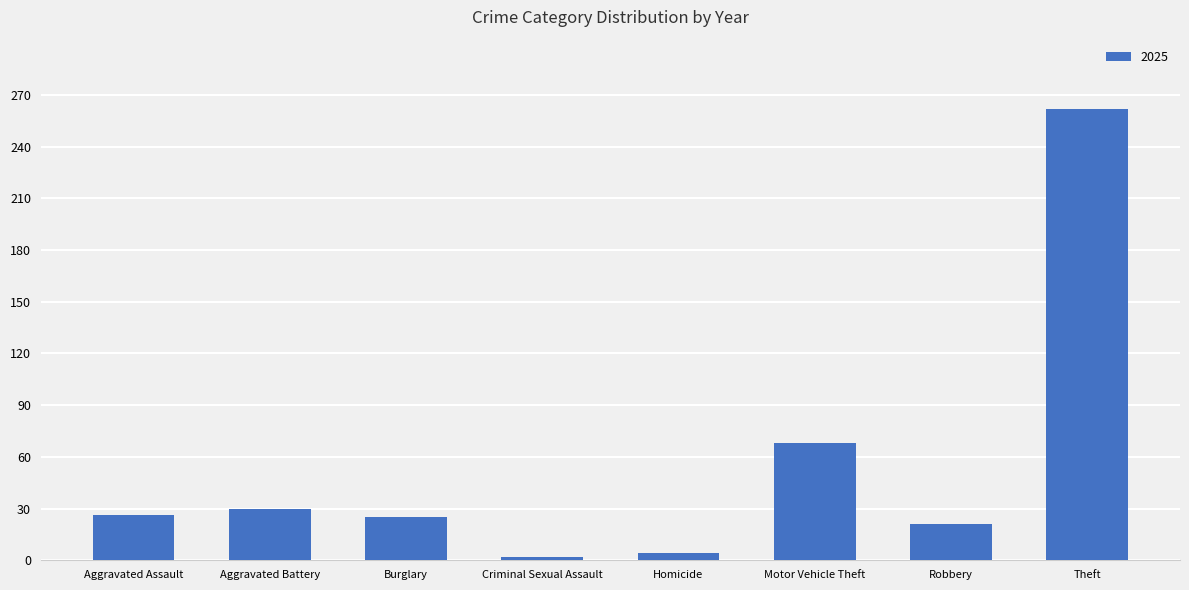

Which category has the highest value across all series?

Theft